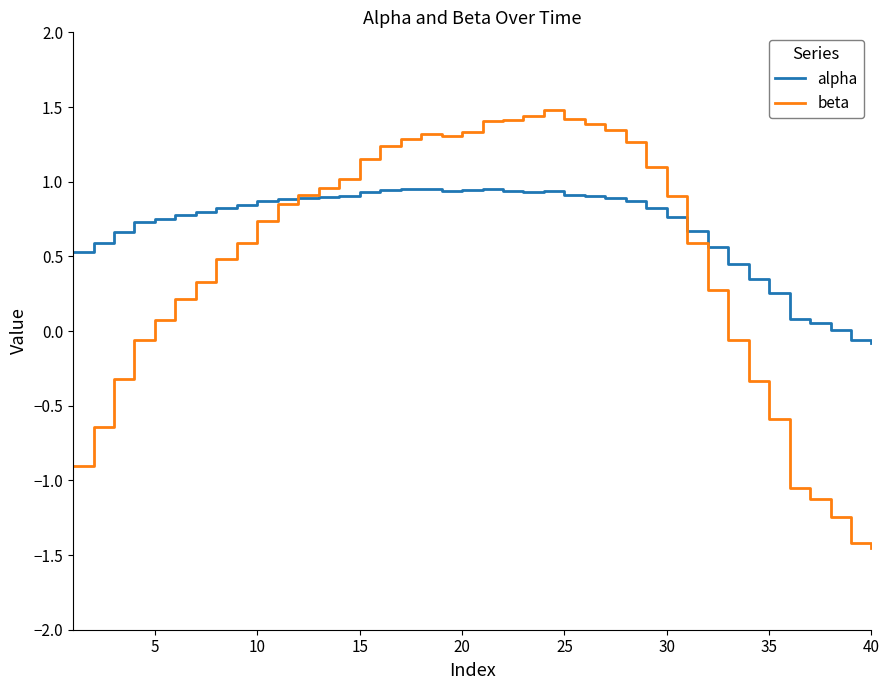

Which series has the largest range (max minus min)?

beta